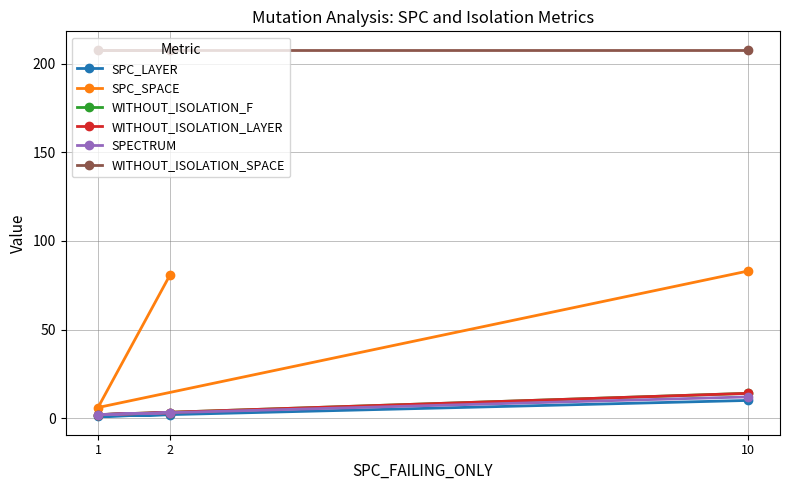

How many lines are shown in the chart?

6